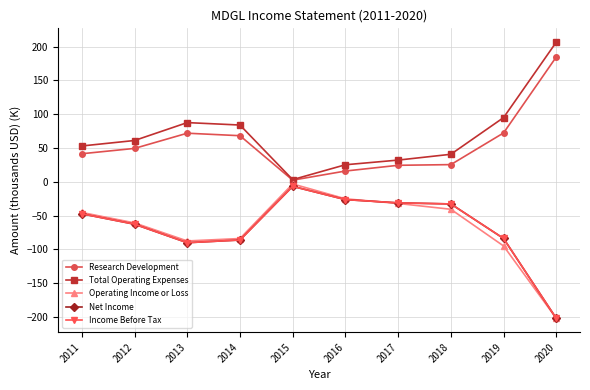

Is this an area chart (filled region under the line)?

No